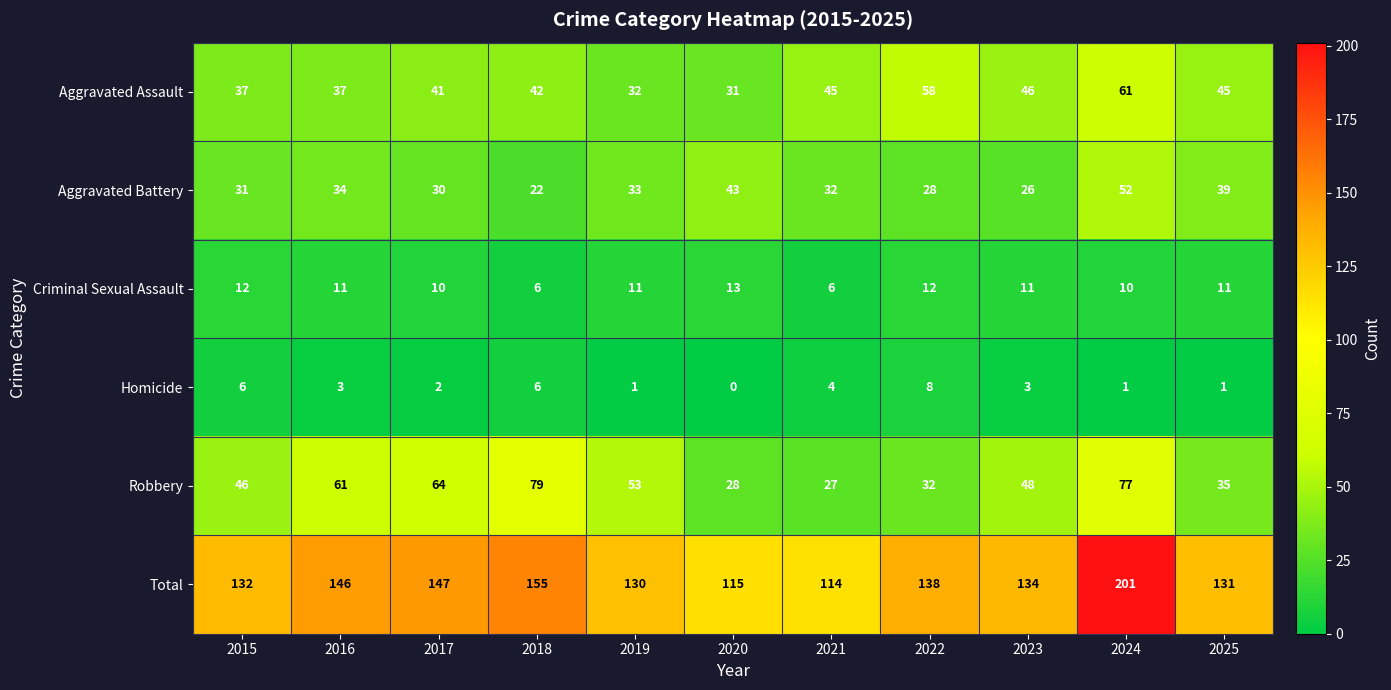

Count the Homicide values in the range 1 to 6.

9